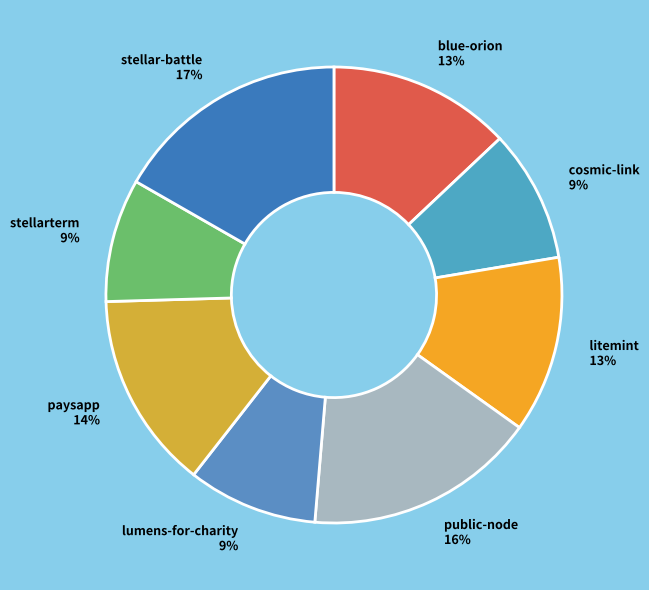

Which has a higher value, stellarterm 9% or stellar-battle 17%?

stellar-battle 17%